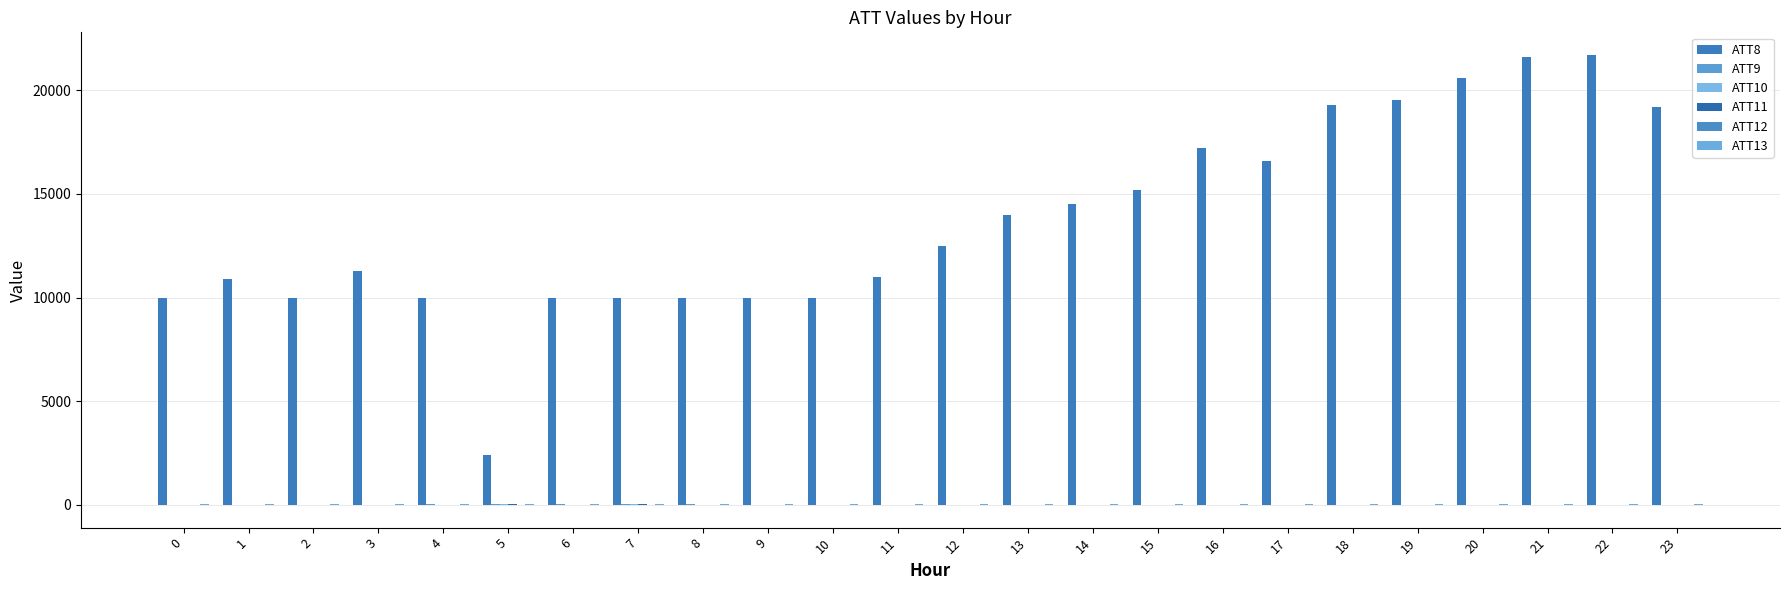

How many data points does each series have?

24